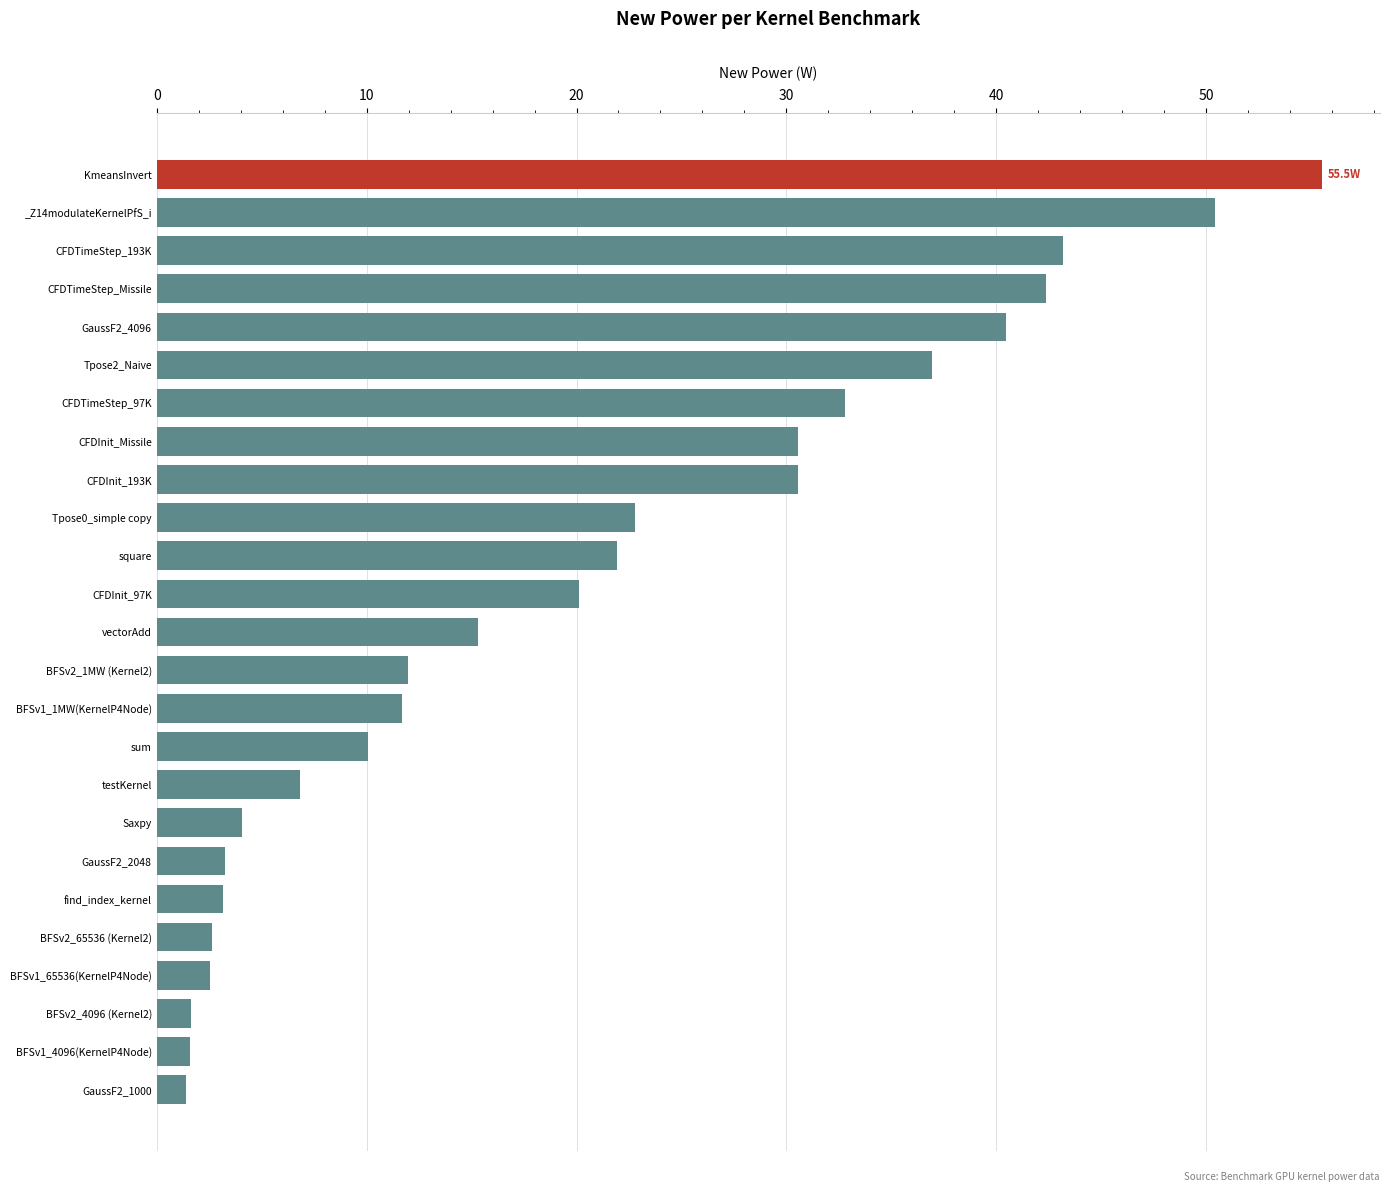

Which category has the highest value across all series?

KmeansInvert